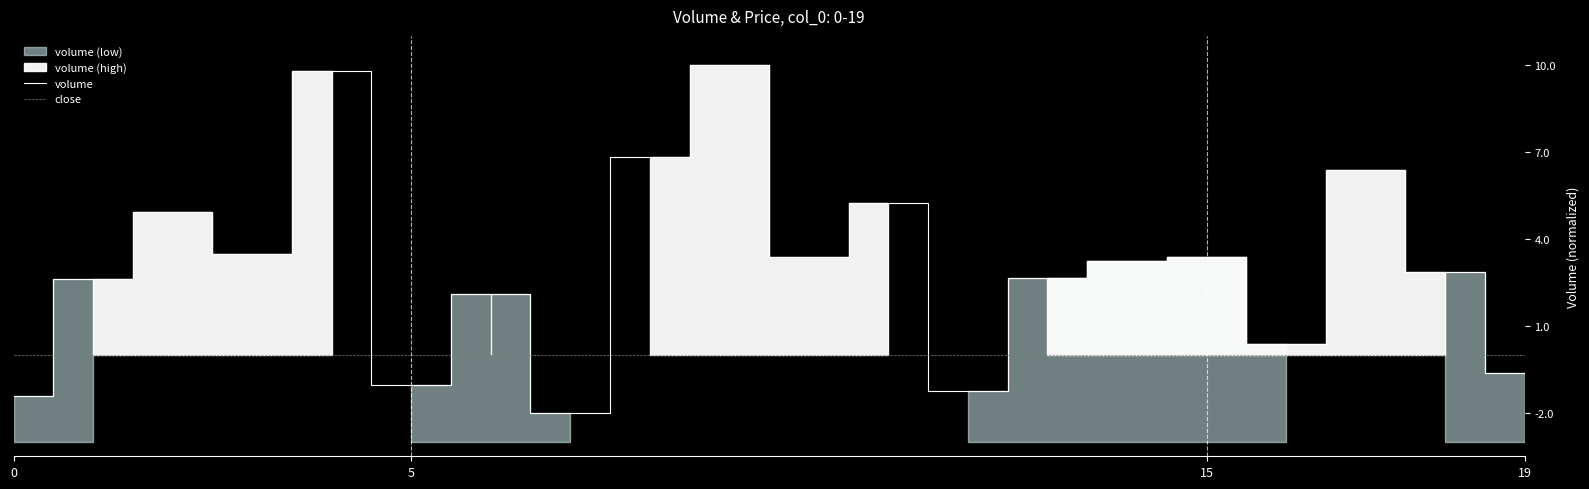

True or false: close and volume cross at least once.

True